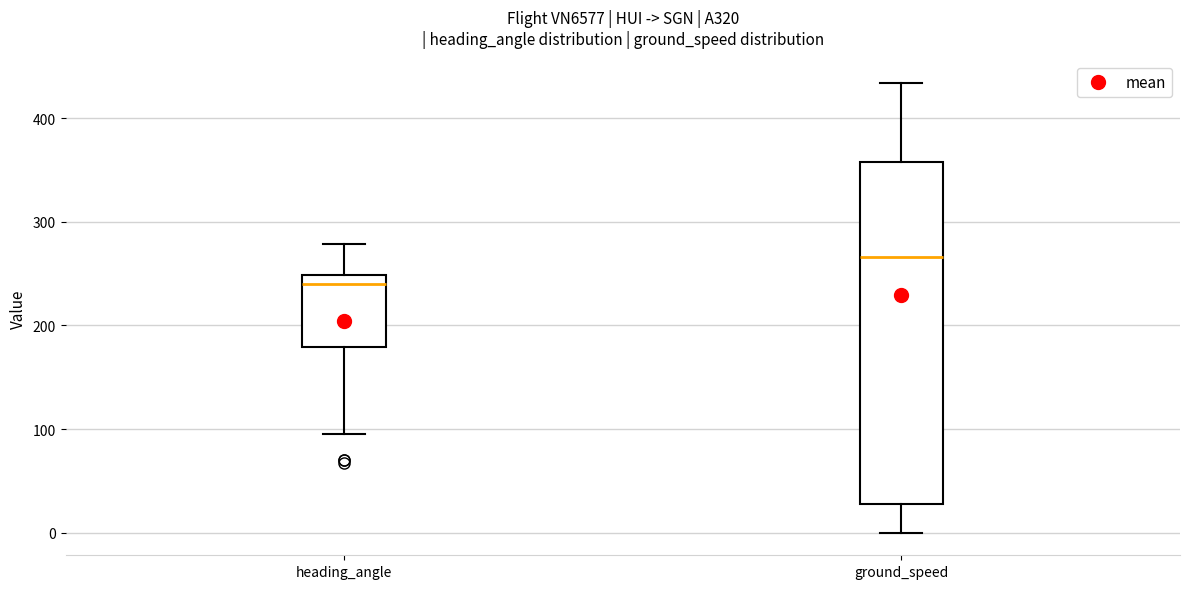

Which box is the tallest, from its lower edge to its upper edge?

ground_speed